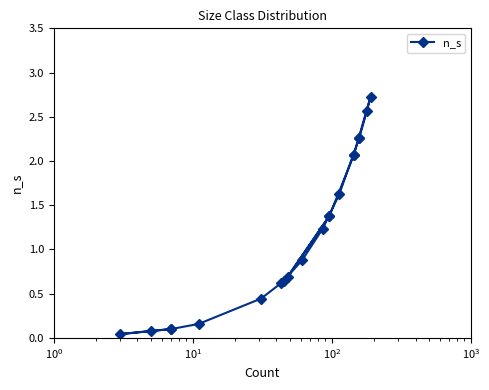

How many values are below 1?

10